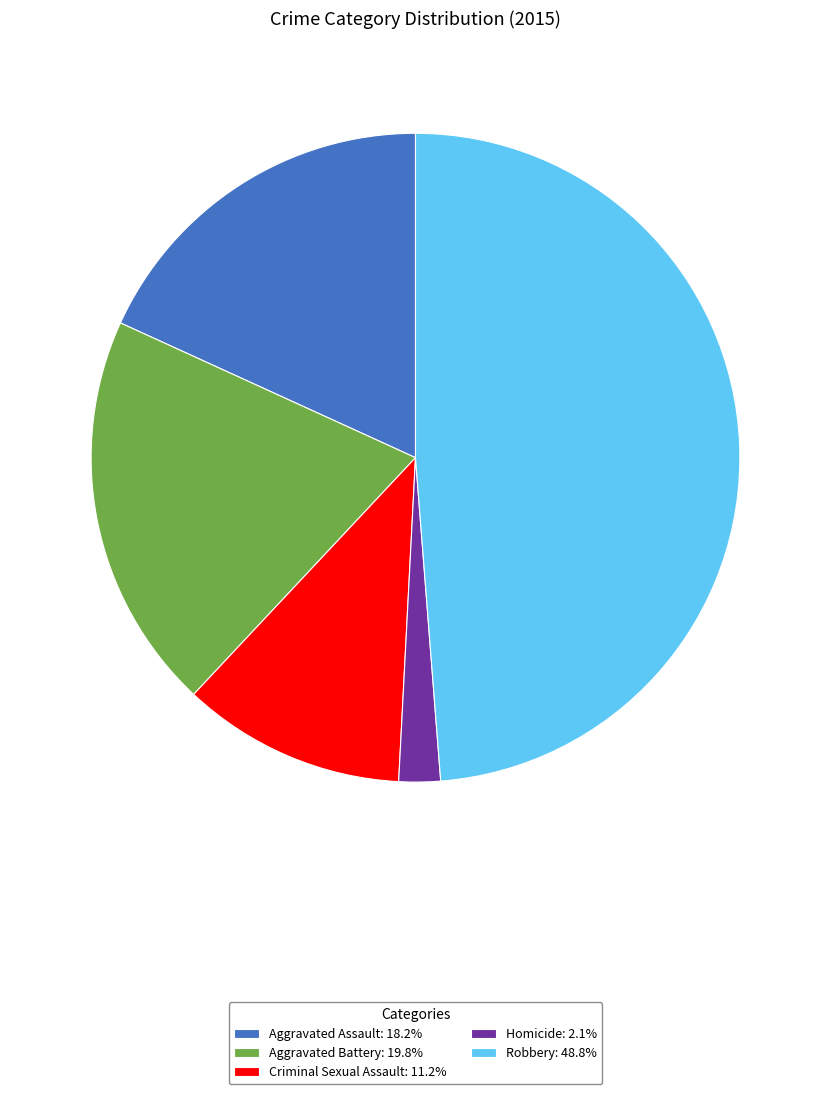

Does Criminal Sexual Assault represent more than half of the total?

No